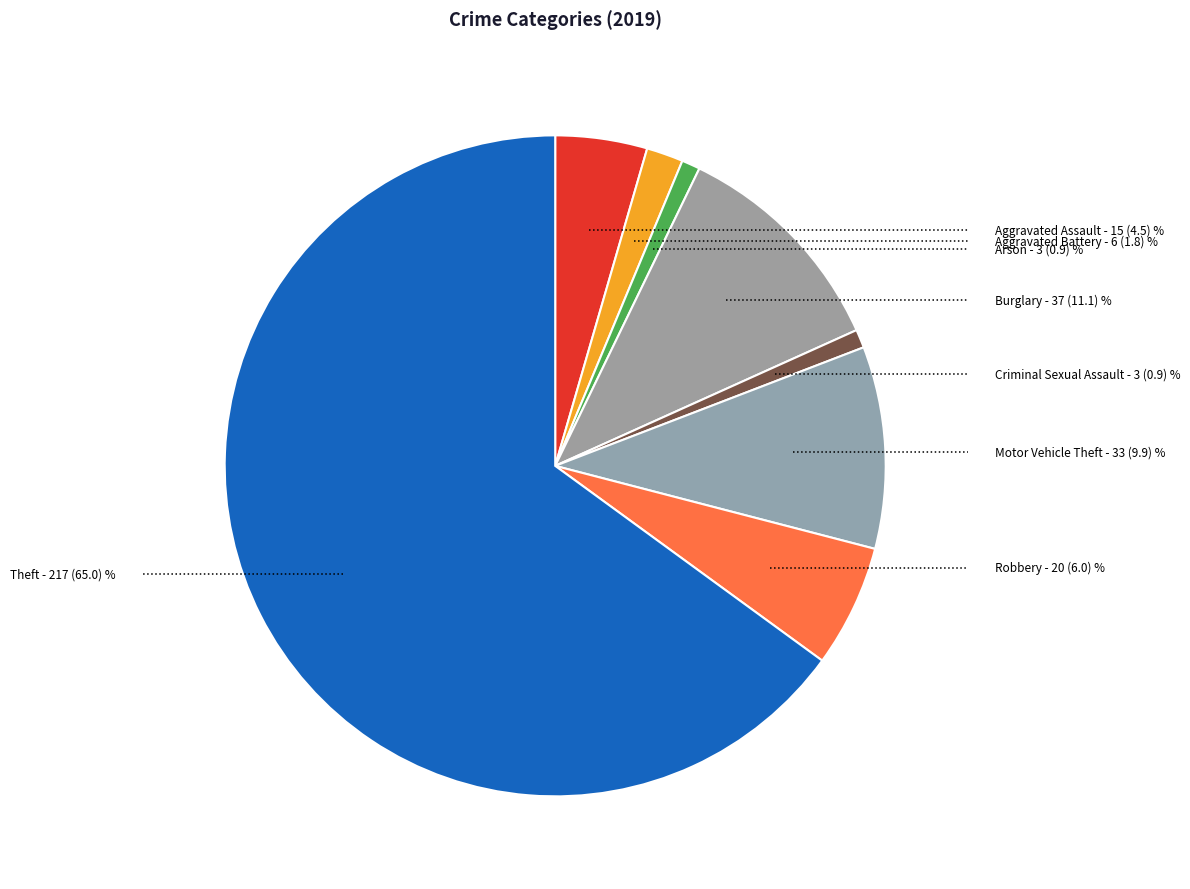

Count the number of slices in the pie.

8